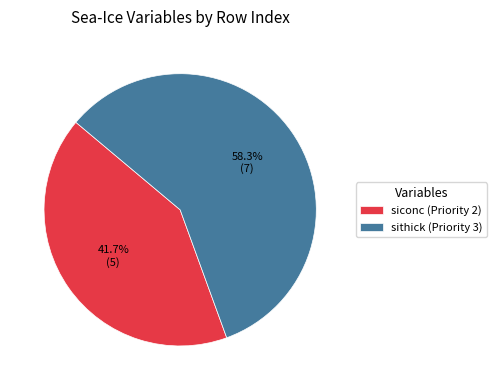

Which slice is the smallest?

siconc (Priority 2)